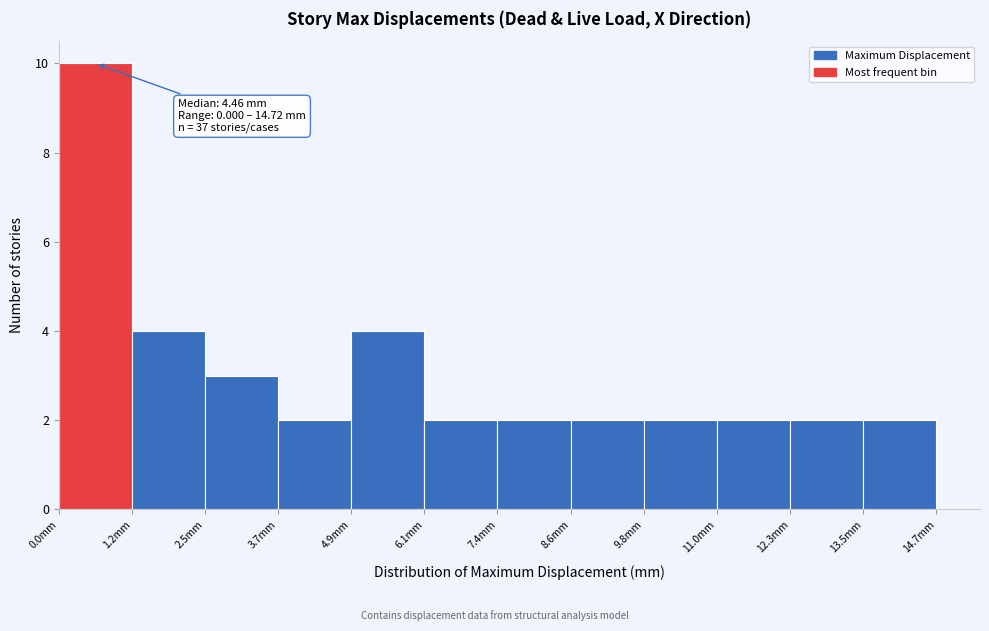

Which range on the x-axis has the tallest bar?

0.0 to 1.2